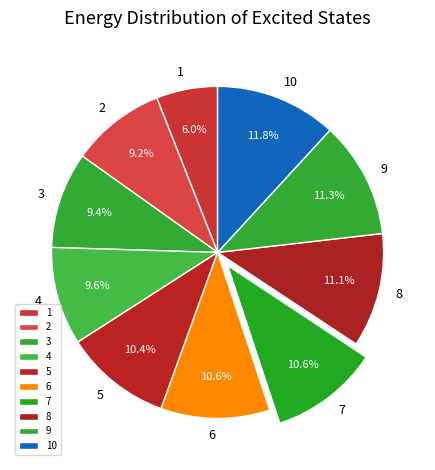

What is the smallest slice in the pie chart?

1